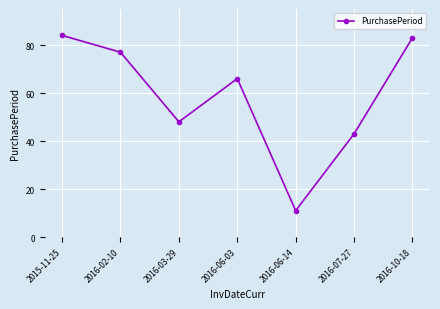

Reading left to right, list all the values displayed in this chart.

84	77	48	66	11	43	83